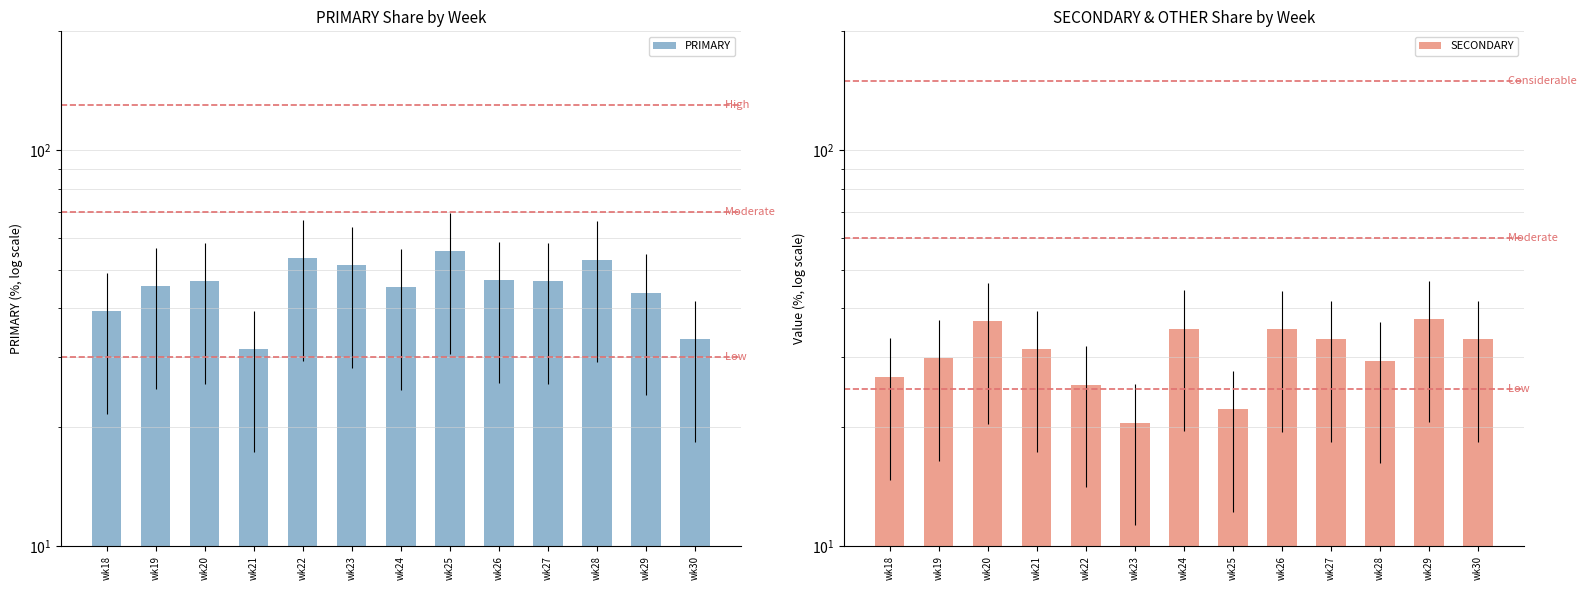

Where is PRIMARY nearest to the value 43?

wk29